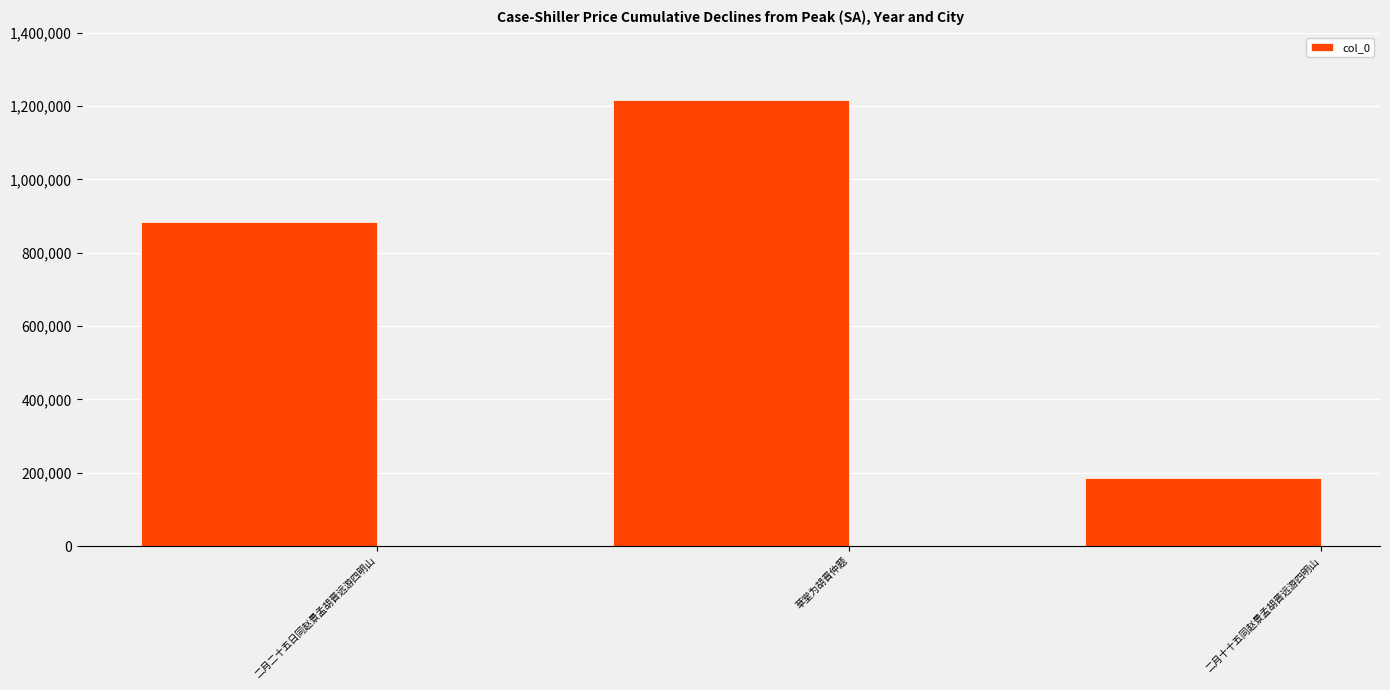

Rank the categories by value from highest to lowest.

草堂为胡晋仲题, 二月二十五日同赵景孟胡晋远游四明山, 二月十十五同赵景孟胡晋远游四明山